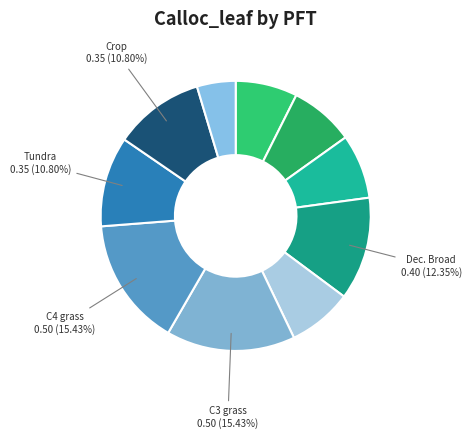

Rank the categories by value from lowest to highest.

Barren, evergreen needle forest, evergreen broad forest, deciduous needle forest, shrub, Tundra, Crop, deciduous broad forest, C3 grass, C4 grass